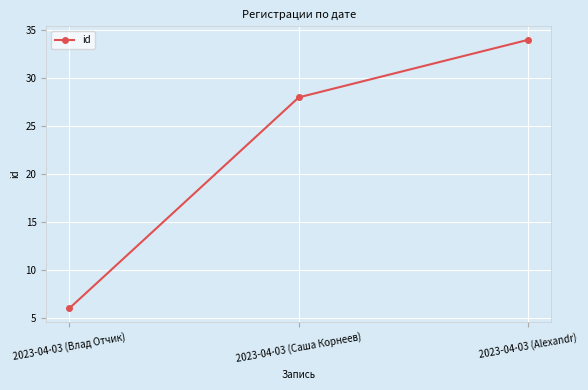

At which category does the chart reach its peak across all series?

2023-04-03 (Alexandr)